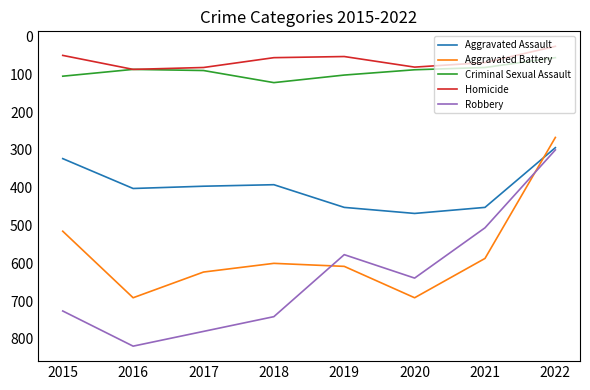

What is the spread (max minus min) of values at 2019?

555